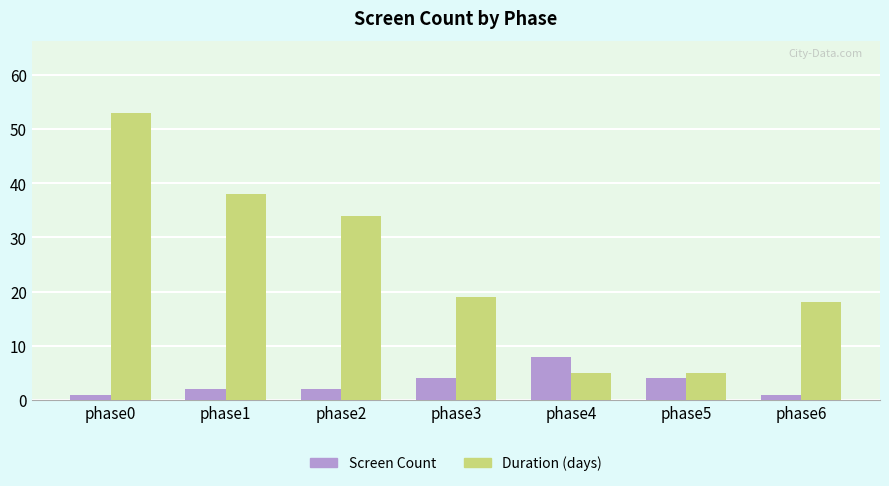

At phase2, list the series in order from smallest to largest.

Screen Count, Duration (days)